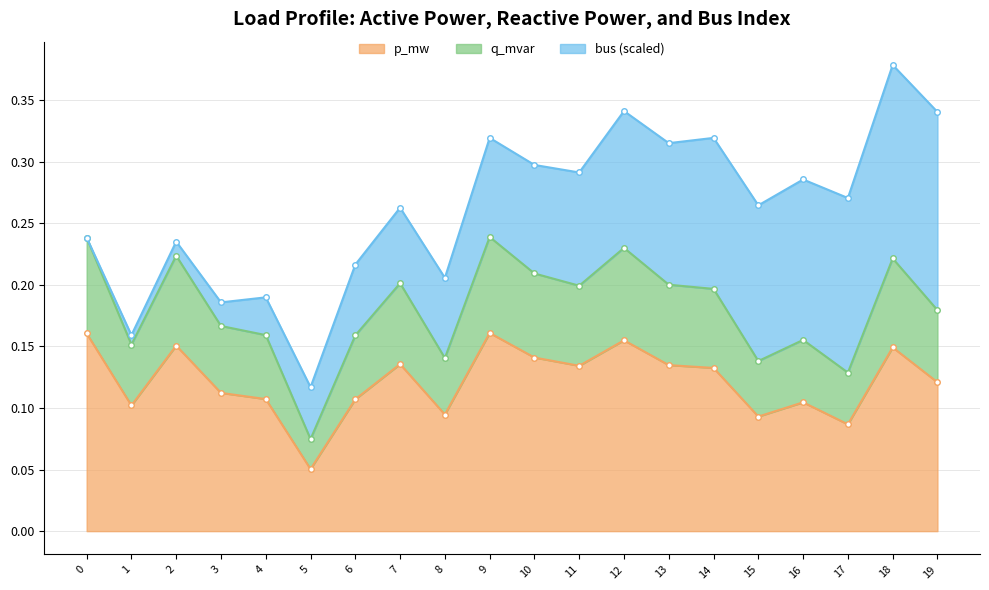

True or false: p_mw has a value of 0.0 at 18.

False